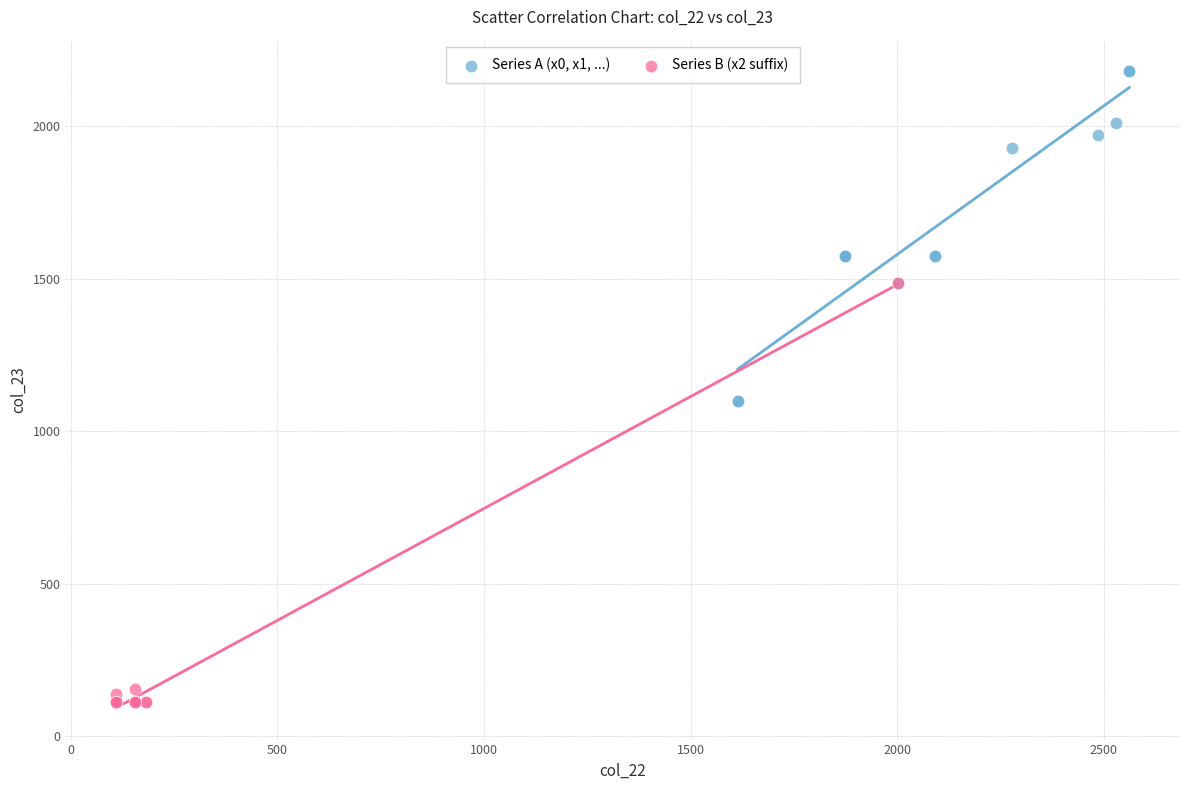

Which series reaches the minimum Y coordinate?

Series B (x2 suffix)